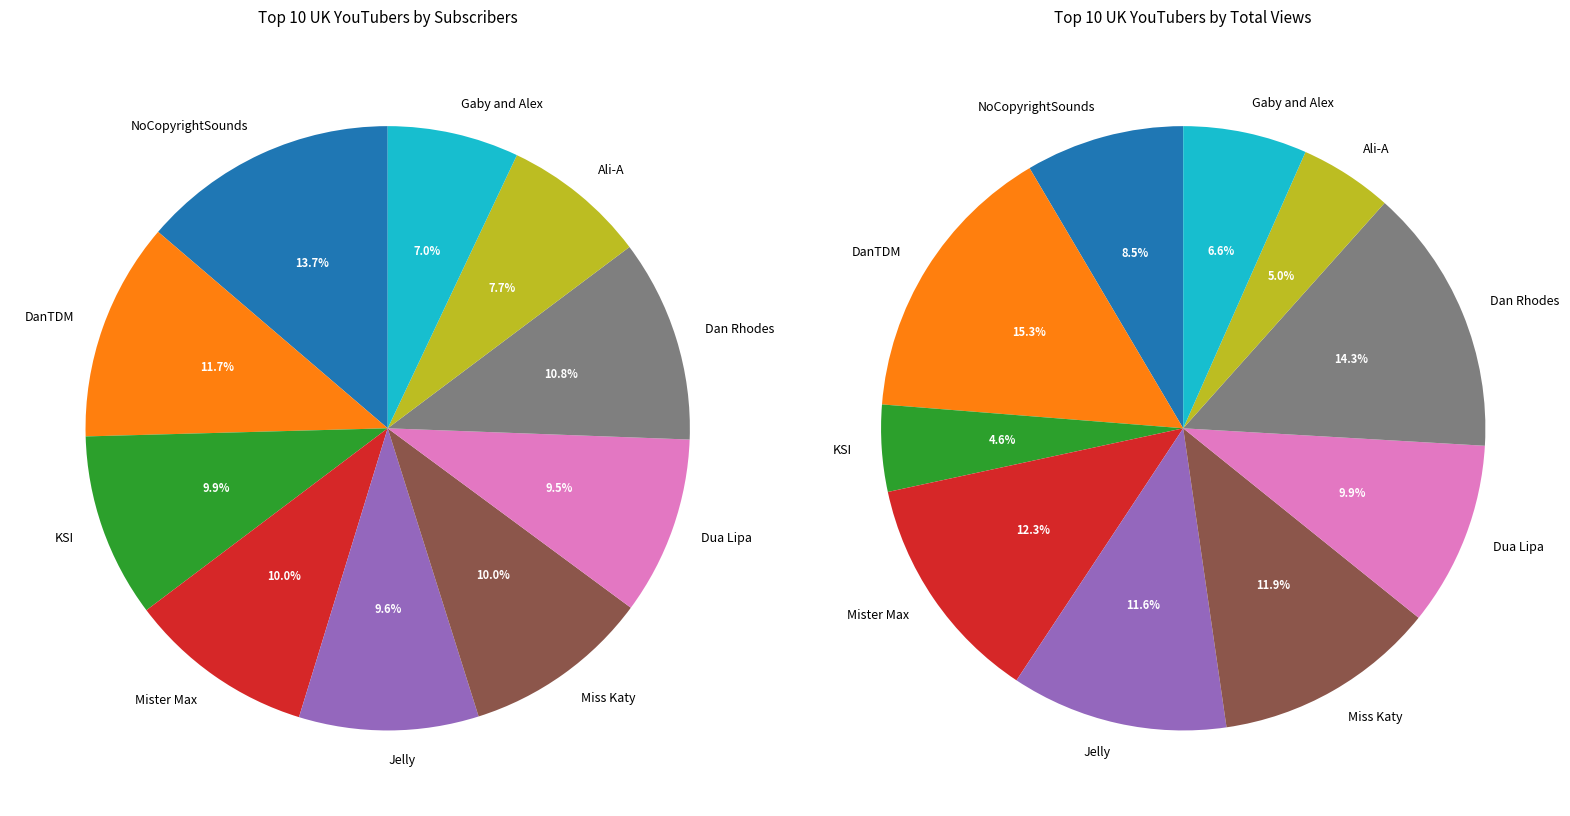

To the nearest percent, what is the average slice percentage?

10%